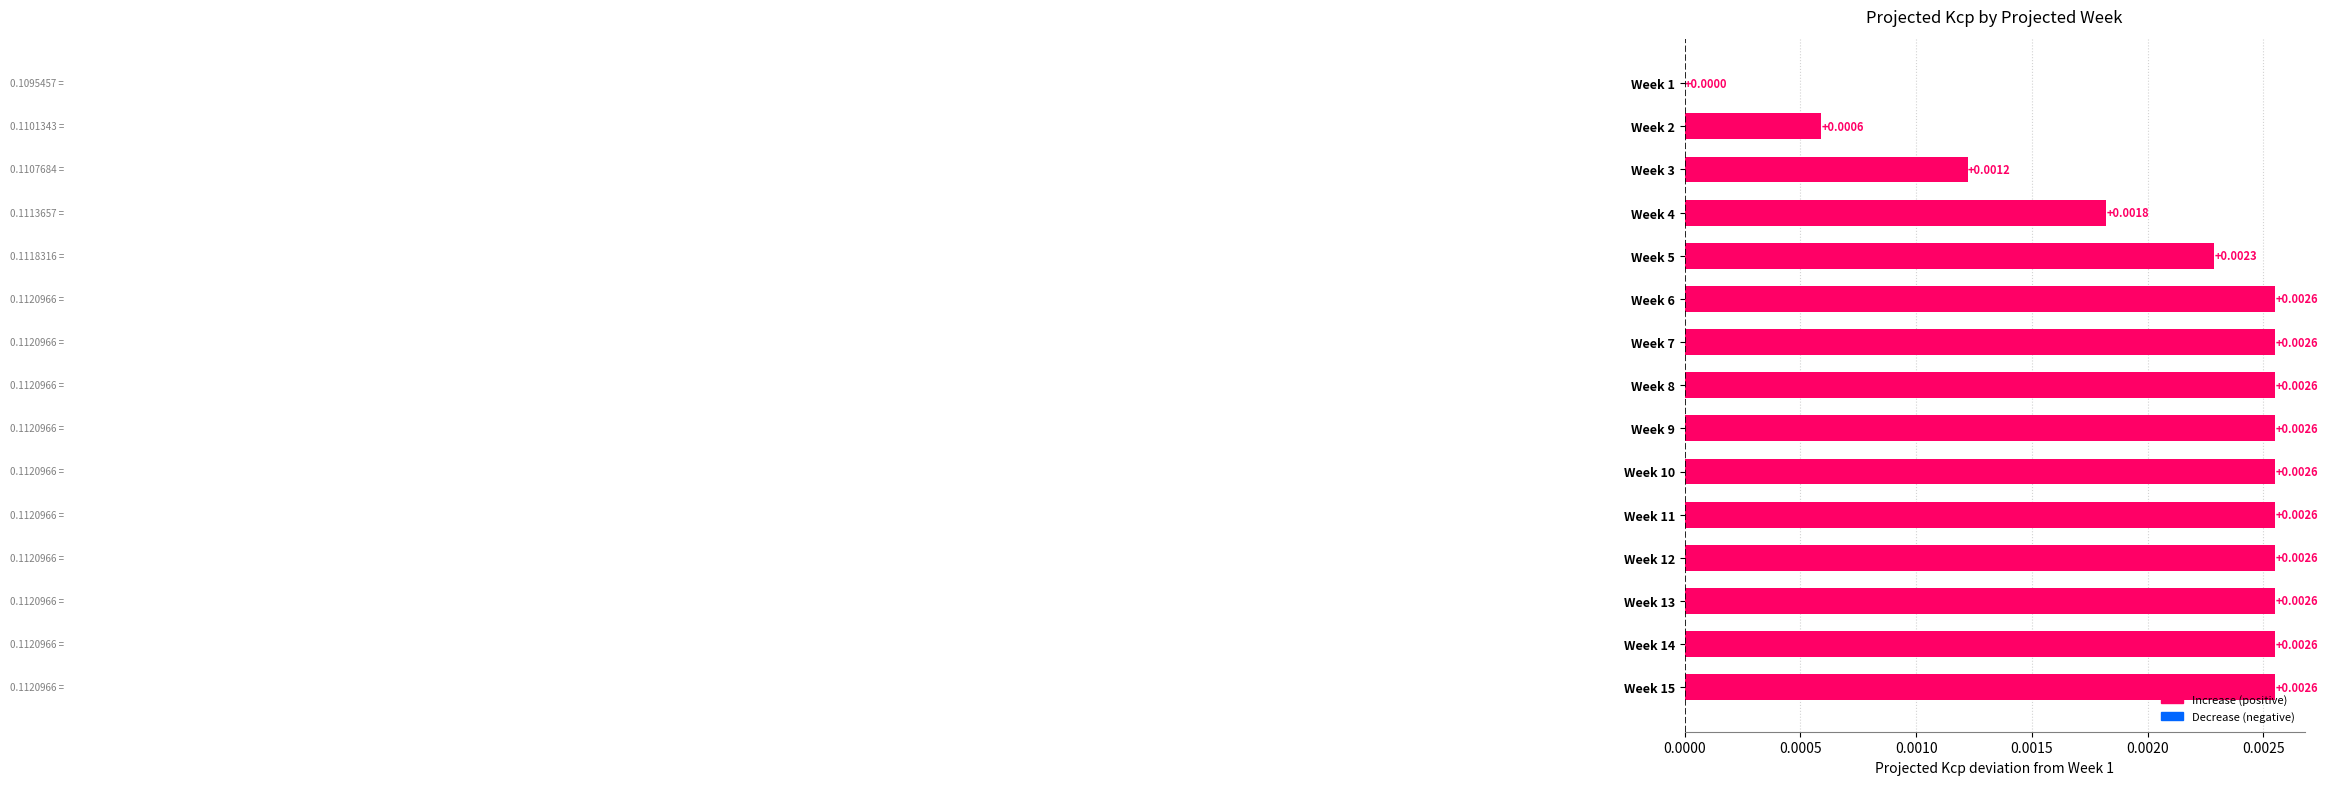

Which has a higher value, Week 10 or Week 2?

Week 10